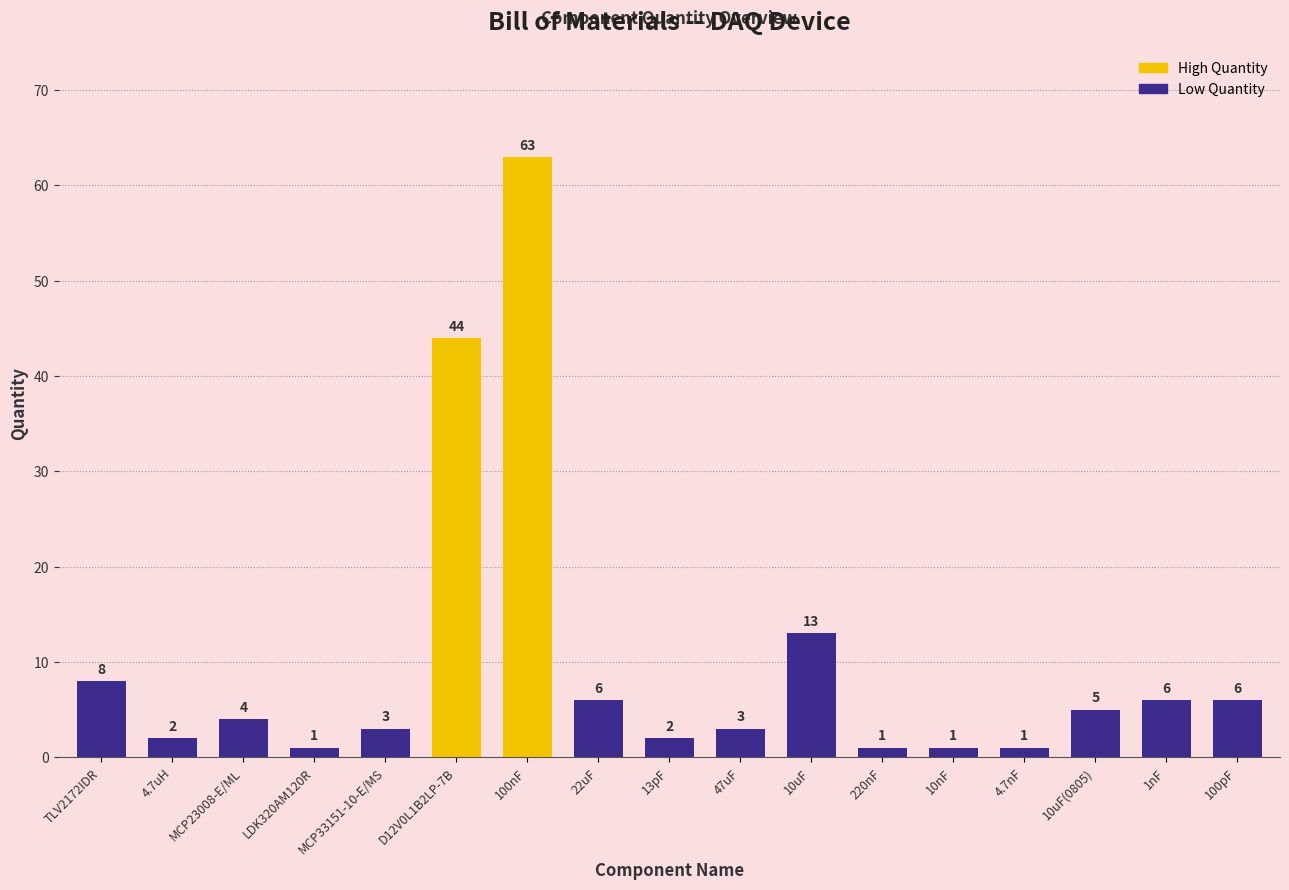

The value at MCP33151-10-E/MS is 3. True or false?

True